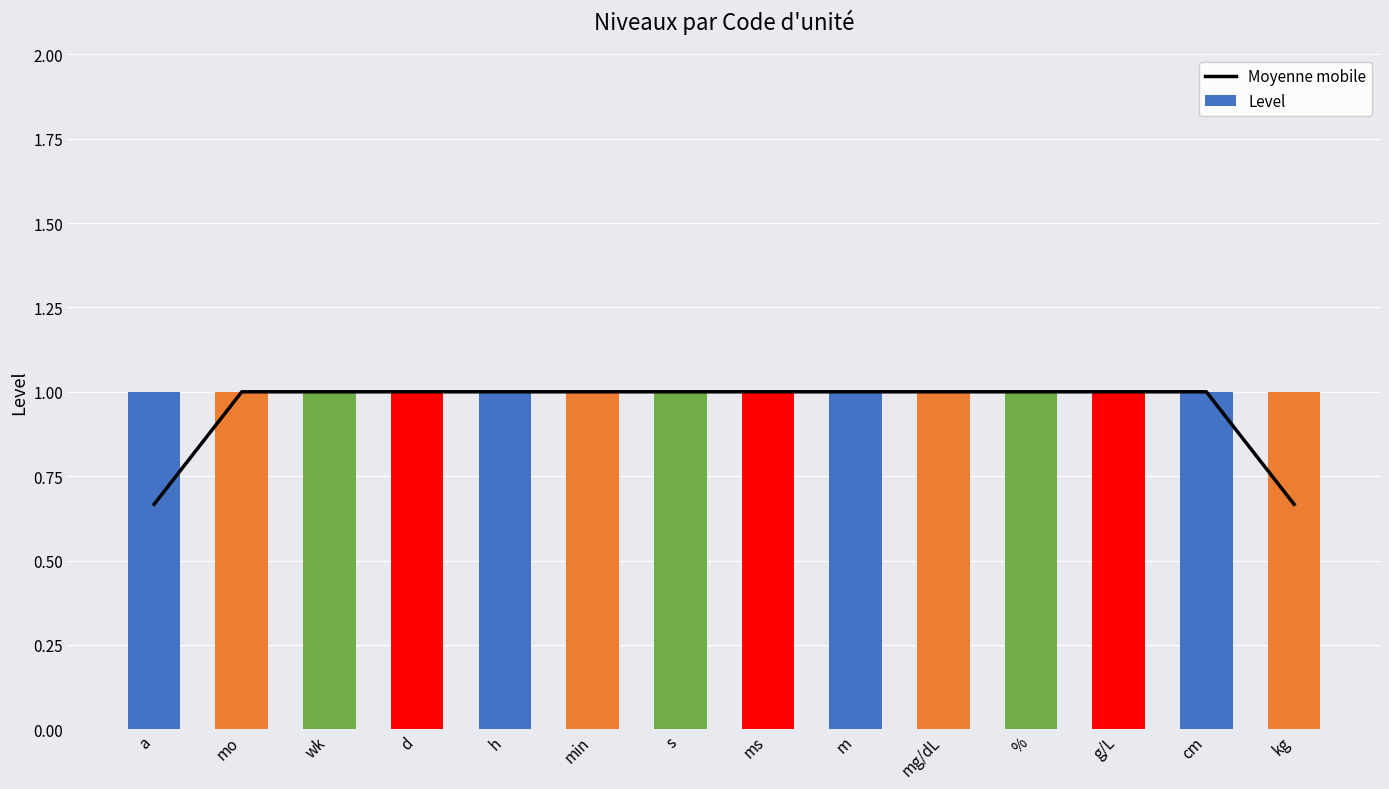

Reading left to right, what are all the values shown in this chart?

Moyenne mobile: a=0.7	mo=1.0	wk=1.0	d=1.0	h=1.0	min=1.0	s=1.0	ms=1.0	m=1.0	mg/dL=1.0	%=1.0	g/L=1.0	cm=1.0	kg=0.7
Level: a=1.0	mo=1.0	wk=1.0	d=1.0	h=1.0	min=1.0	s=1.0	ms=1.0	m=1.0	mg/dL=1.0	%=1.0	g/L=1.0	cm=1.0	kg=1.0